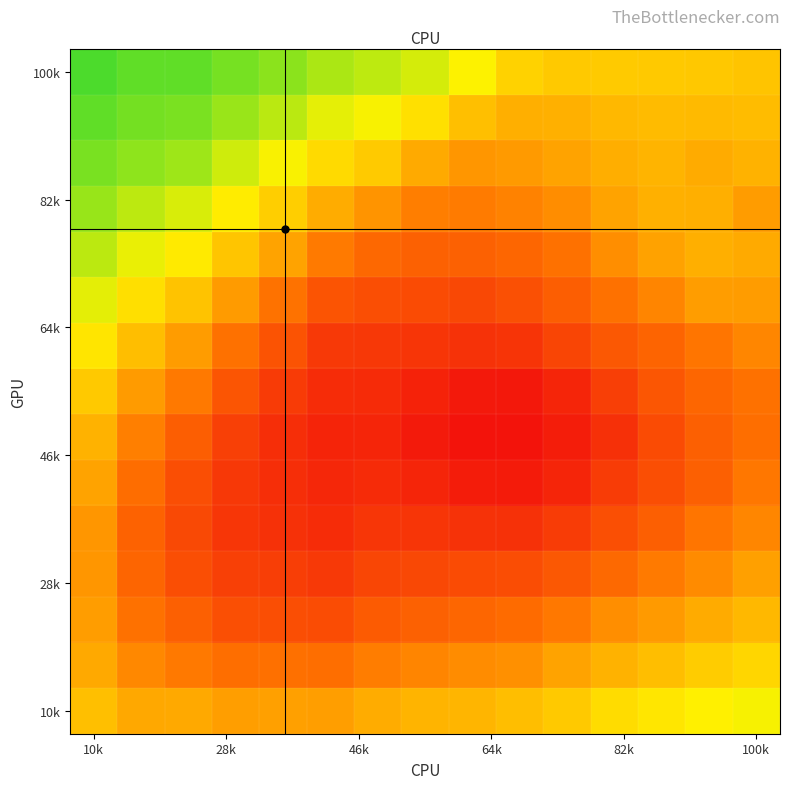

At which category is the sum across all series the highest?

10k